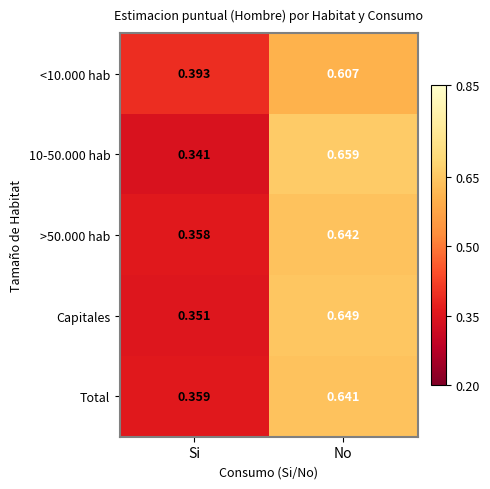

Which category has the highest value in the Capitales series?

No